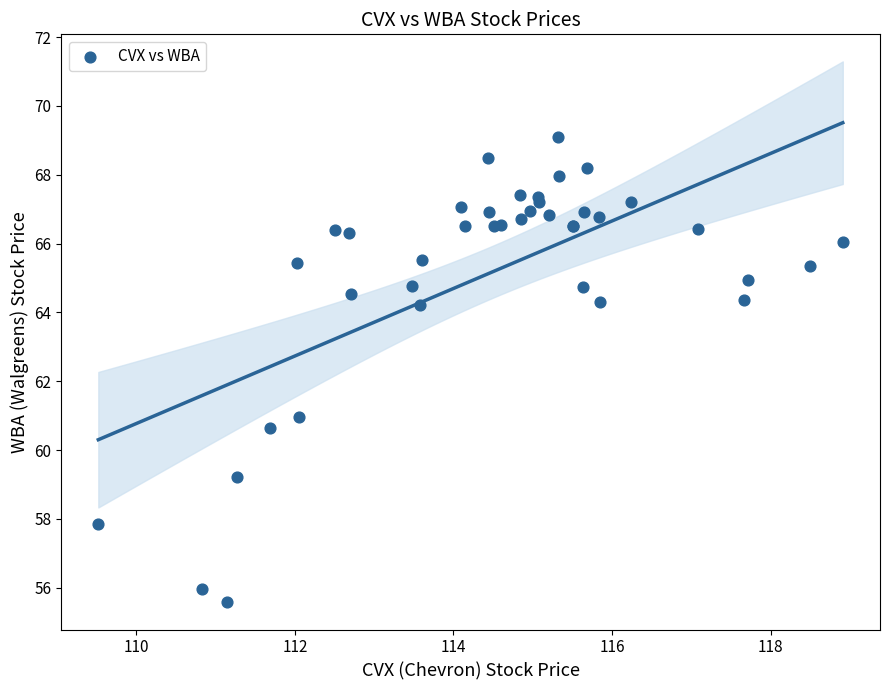

What Y value in the scatter plot is closest to 62?

61.0